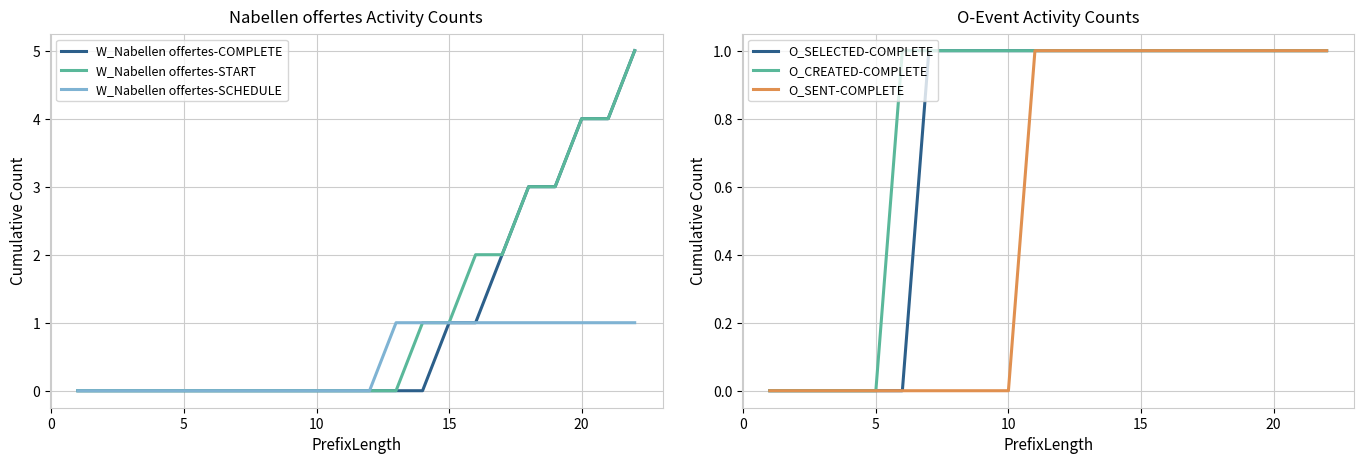

Count the number of data series in this chart.

6